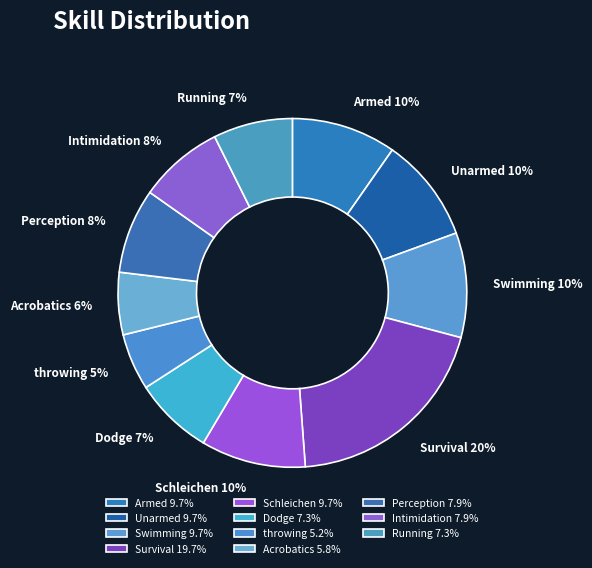

How many slices are in this pie chart?

11